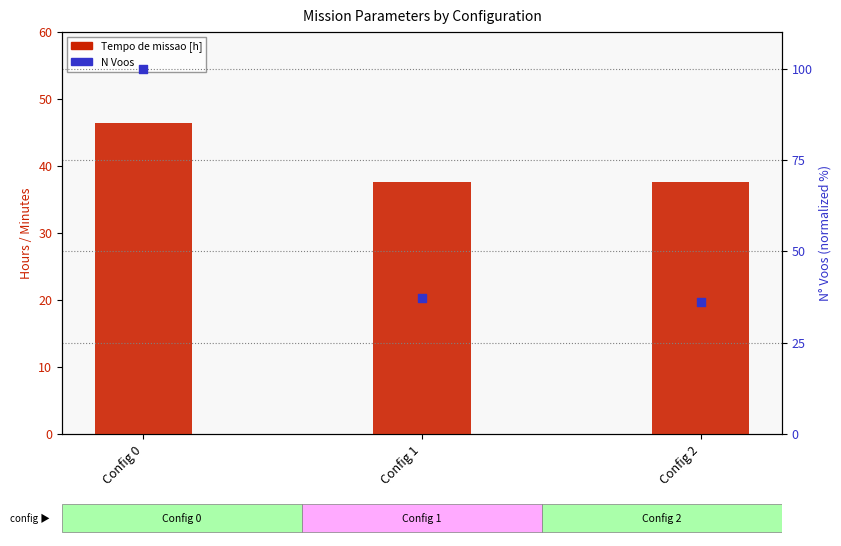

Which series has the largest total across all categories?

N Voos